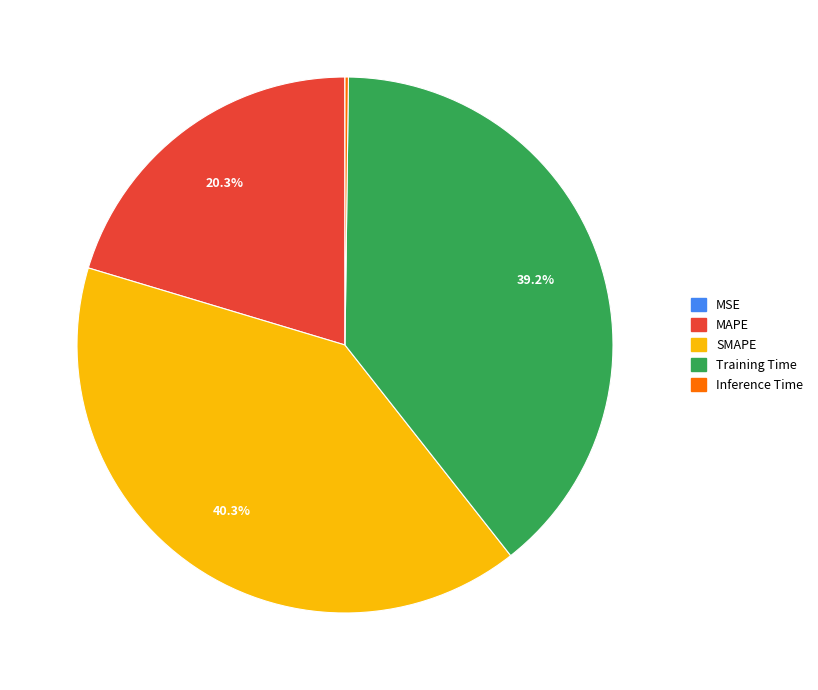

True or false: Training Time accounts for 28% of the total.

False